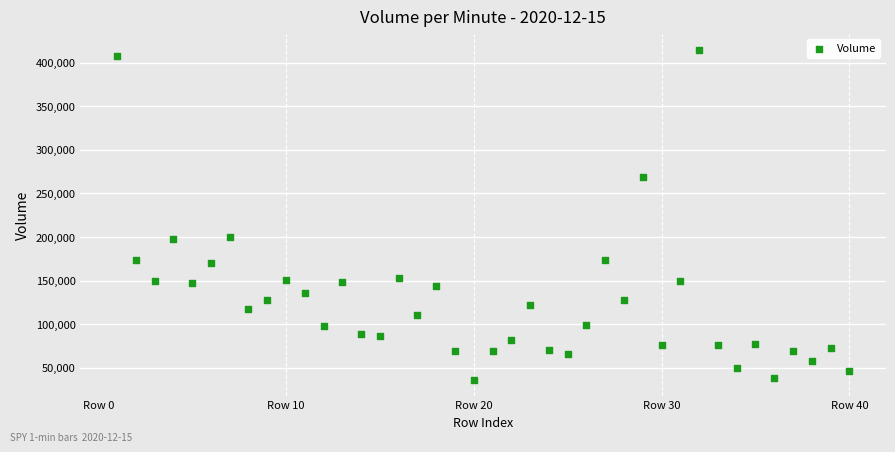

What is the range of Y values (max minus min)?

377598